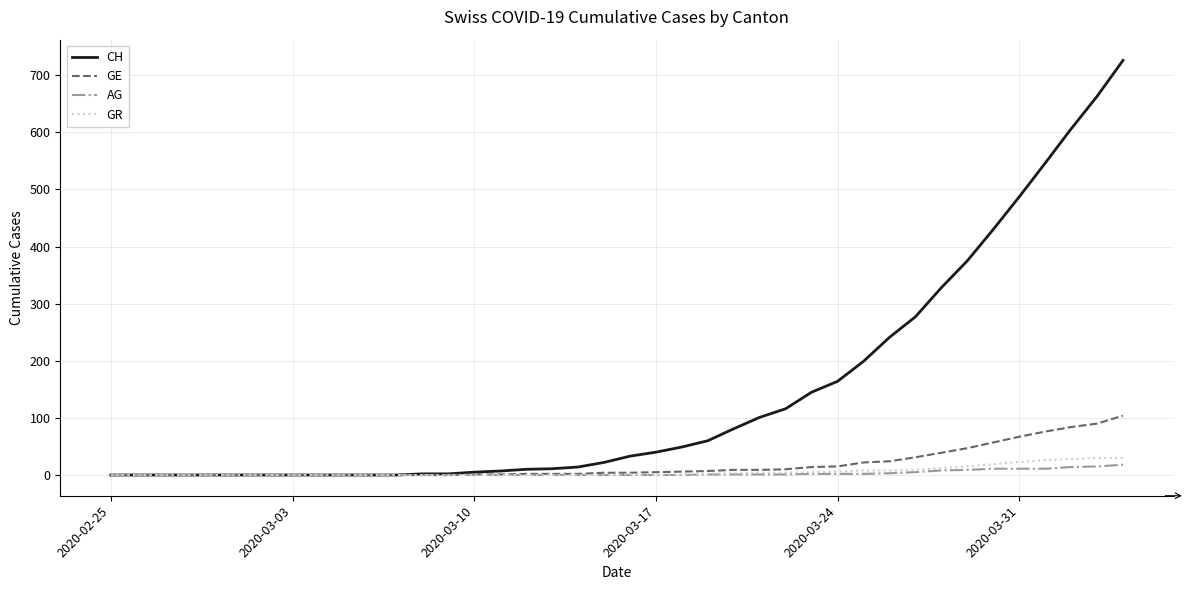

Which series has the largest range (max minus min)?

CH